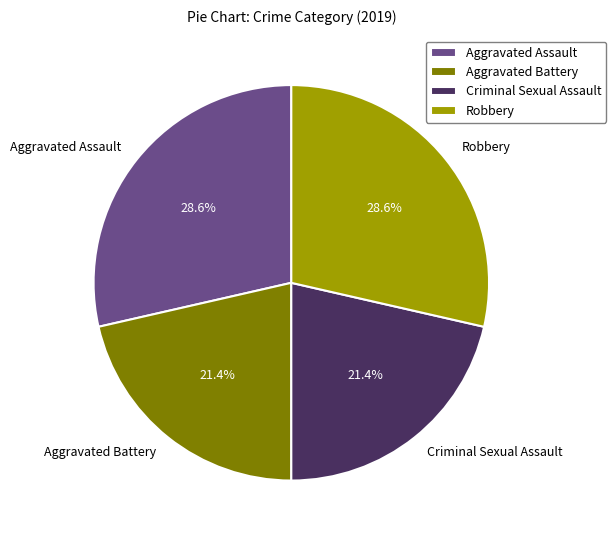

To the nearest percent, what is the combined percentage of Aggravated Assault and Criminal Sexual Assault?

50%